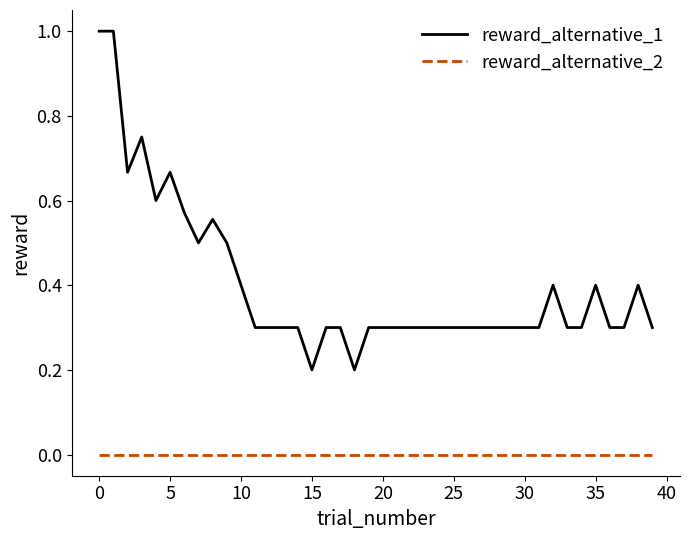

True or false: reward_alternative_1 and reward_alternative_2 intersect in this chart.

False